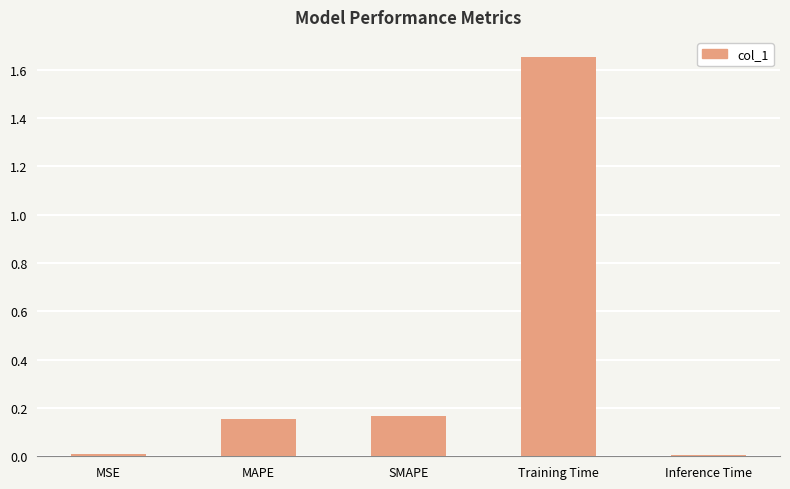

Which category has the highest value across all series?

Training Time